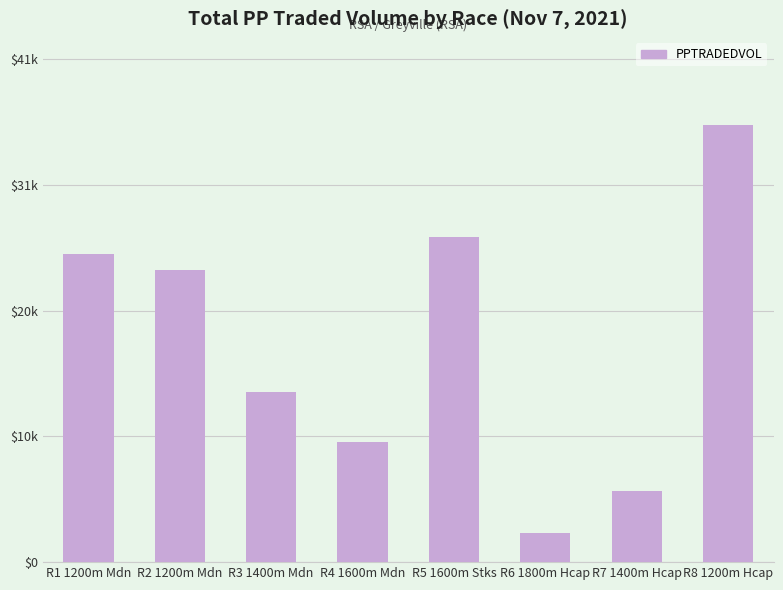

Are the bars horizontal?

No